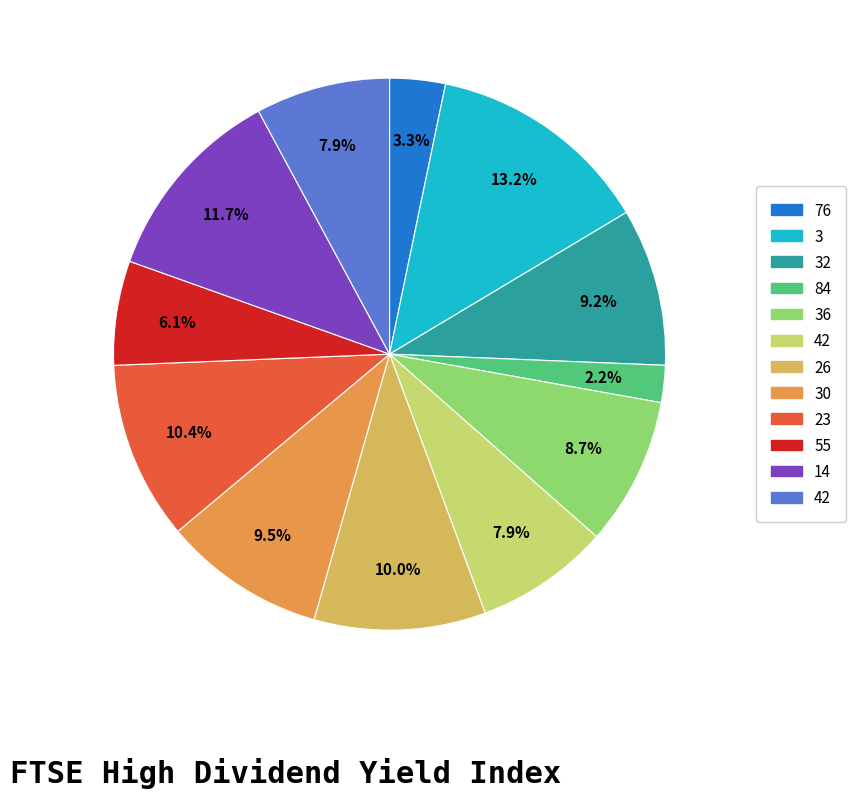

Is there a majority slice in this chart?

No